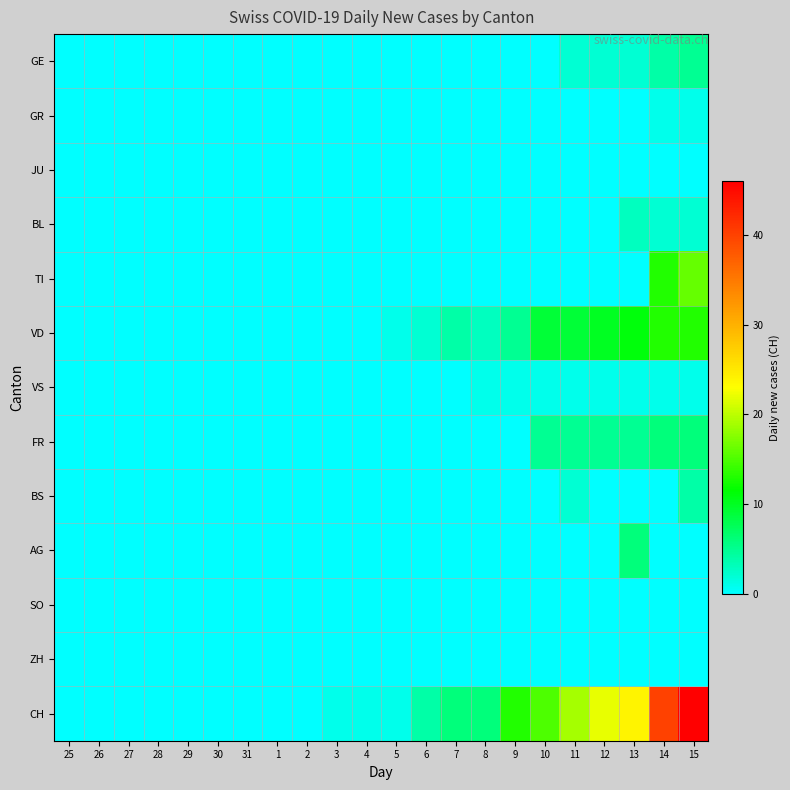

Which series changed the most between 1 and 4?

CH